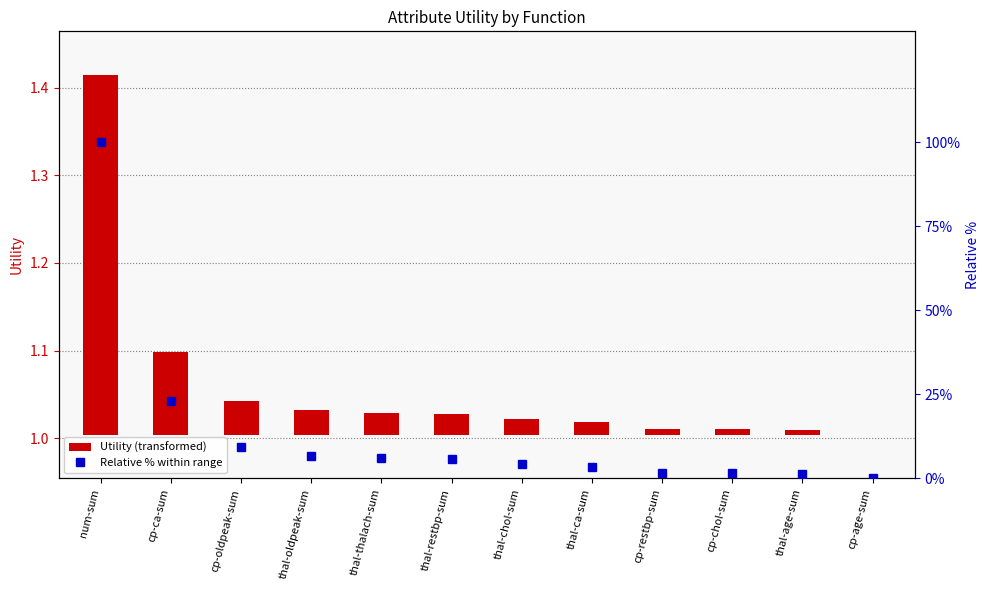

Which category has the lowest value across all series?

cp-age-sum